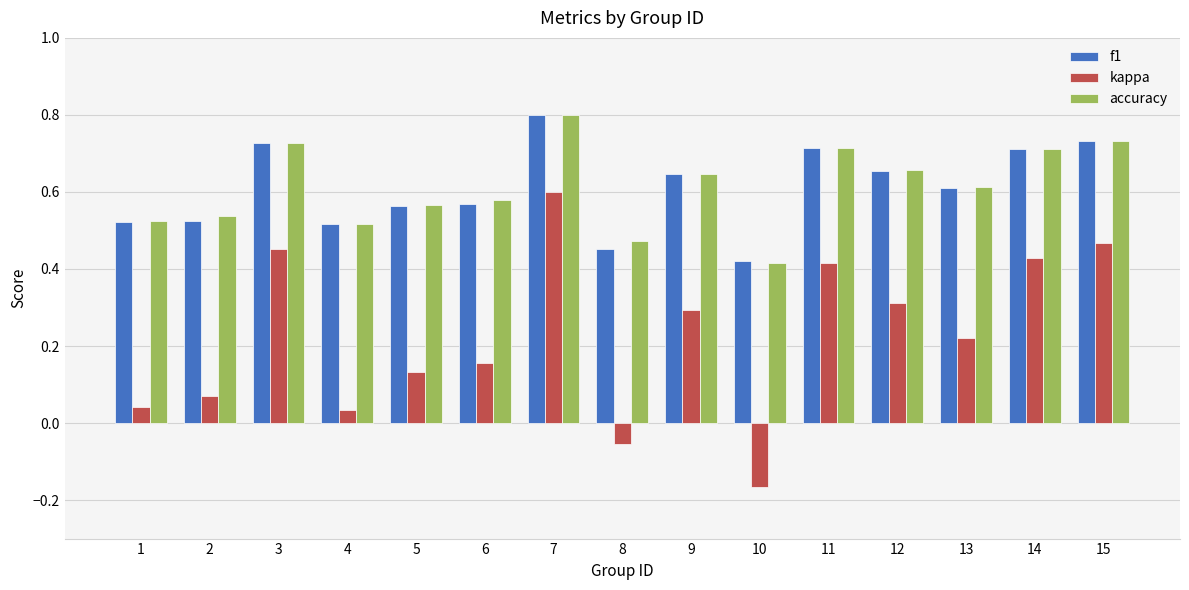

How many data points does each series have?

15